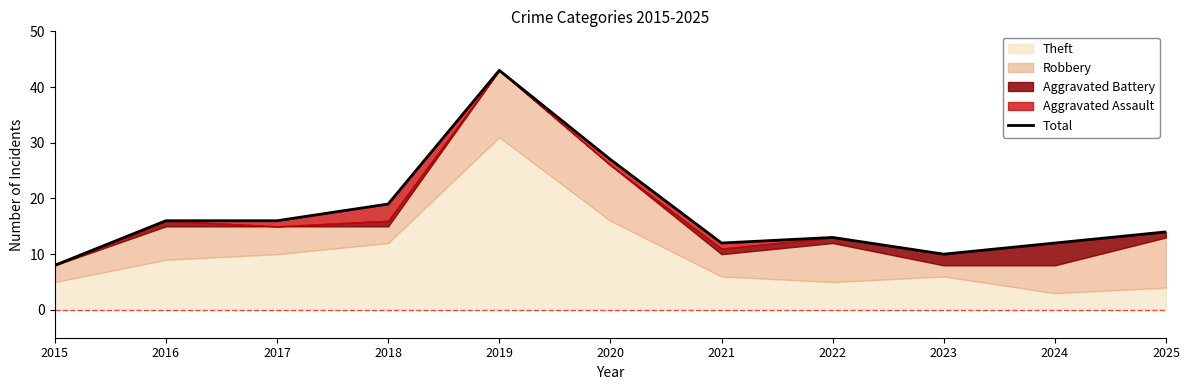

Reading right to left, extract all data points from this chart.

2025=14	2024=12	2023=10	2022=13	2021=12	2020=27	2019=43	2018=19	2017=16	2016=16	2015=8